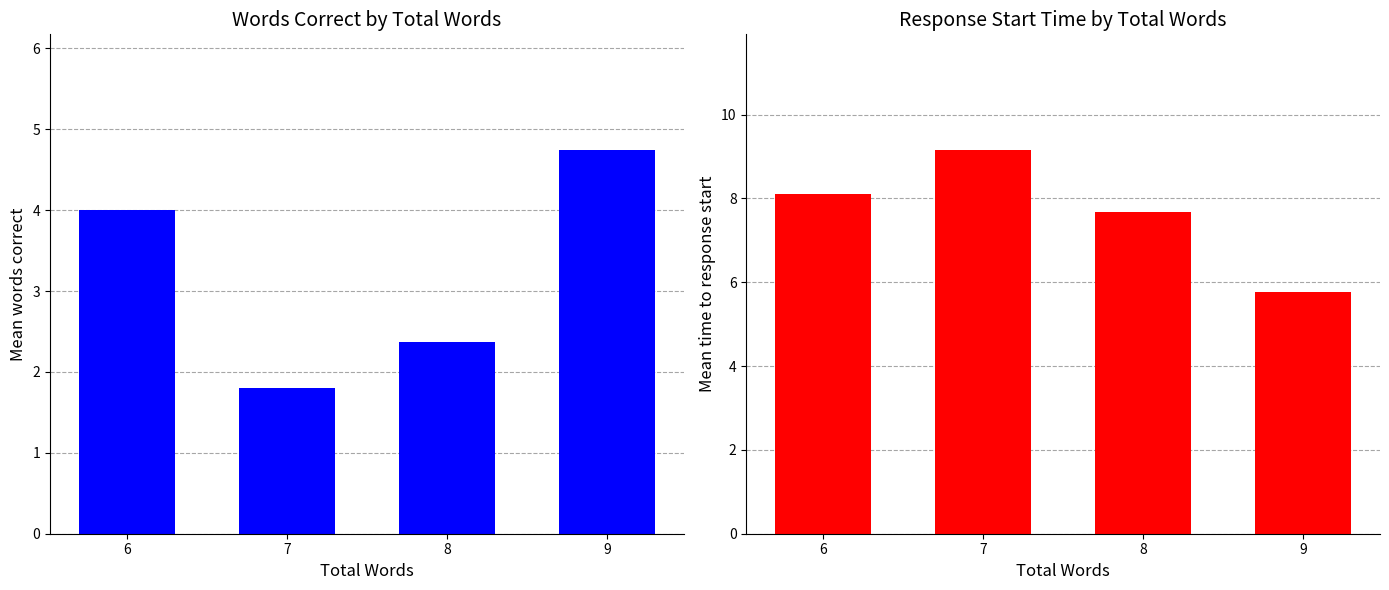

How many values in the Mean words correct series exceed 4?

1